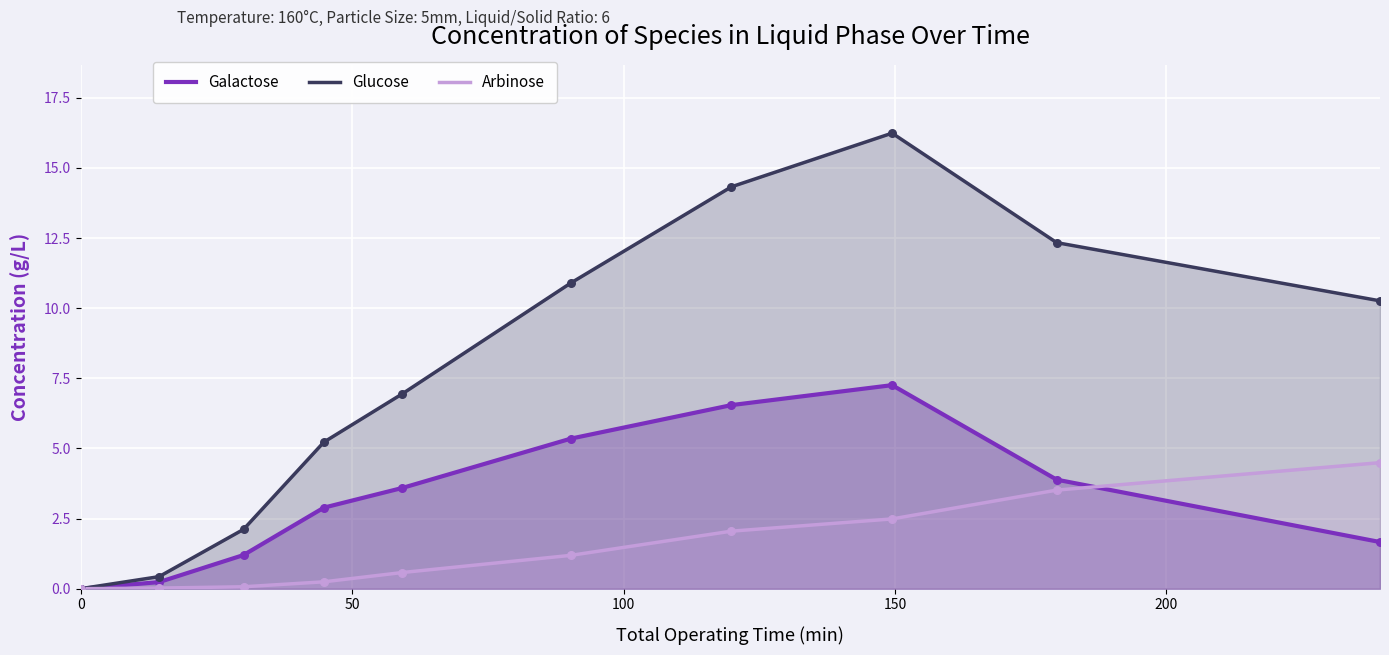

Which series has the largest total across all categories?

Glucose